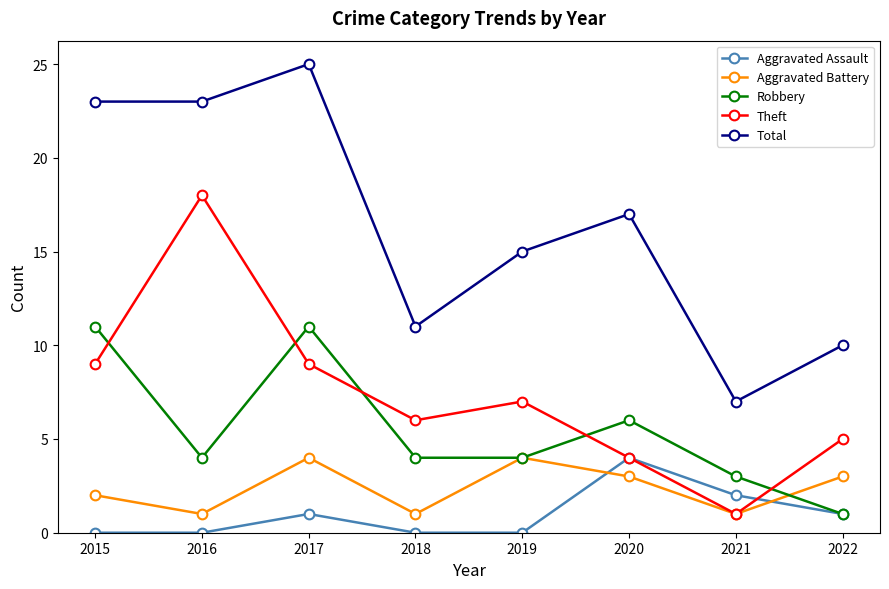

What is the minimum value for Theft?

1